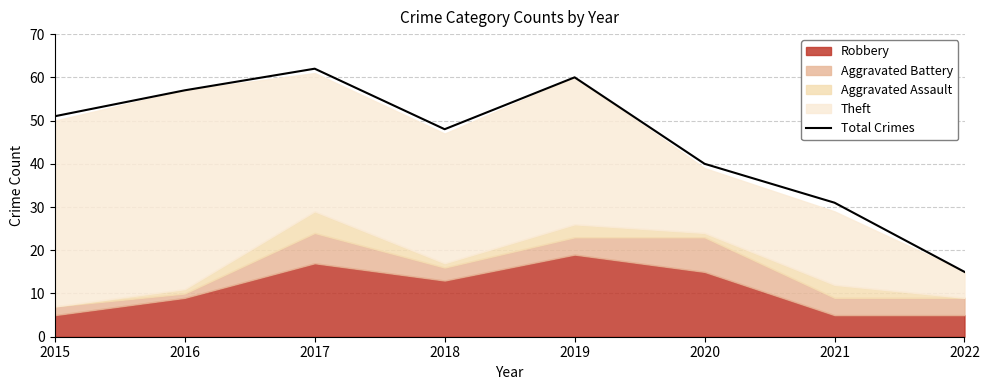

Does the chart display data point markers on the line(s)?

No